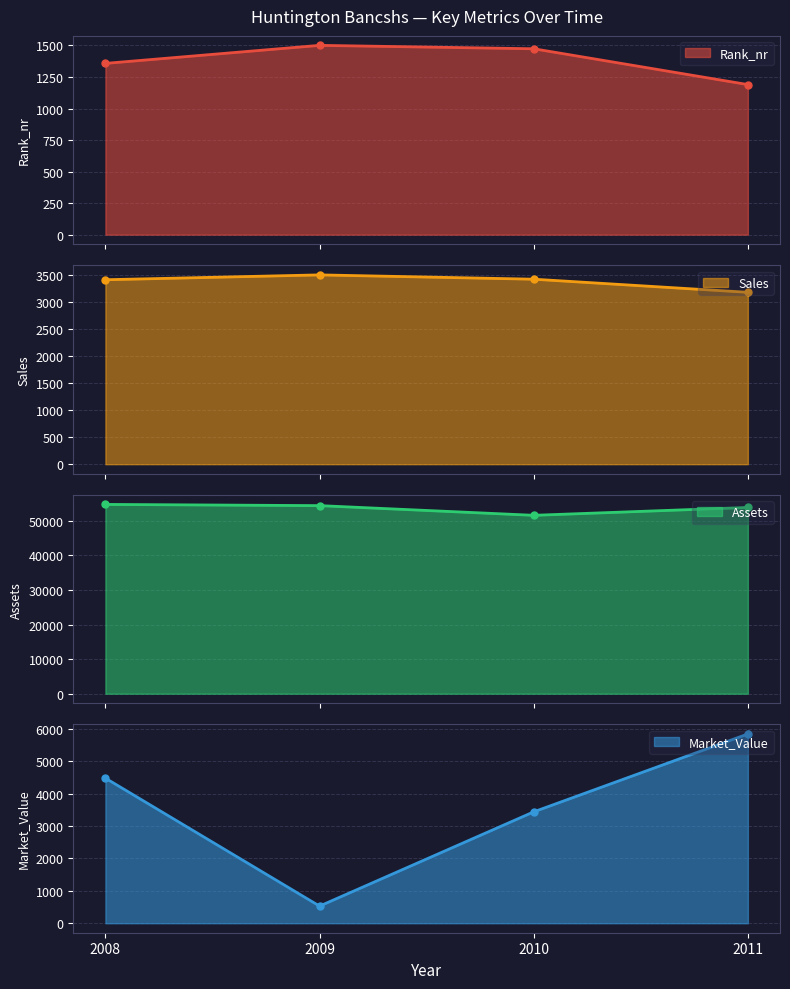

At 2010, list the series in order from smallest to largest.

Rank_nr, Sales, Market_Value, Assets